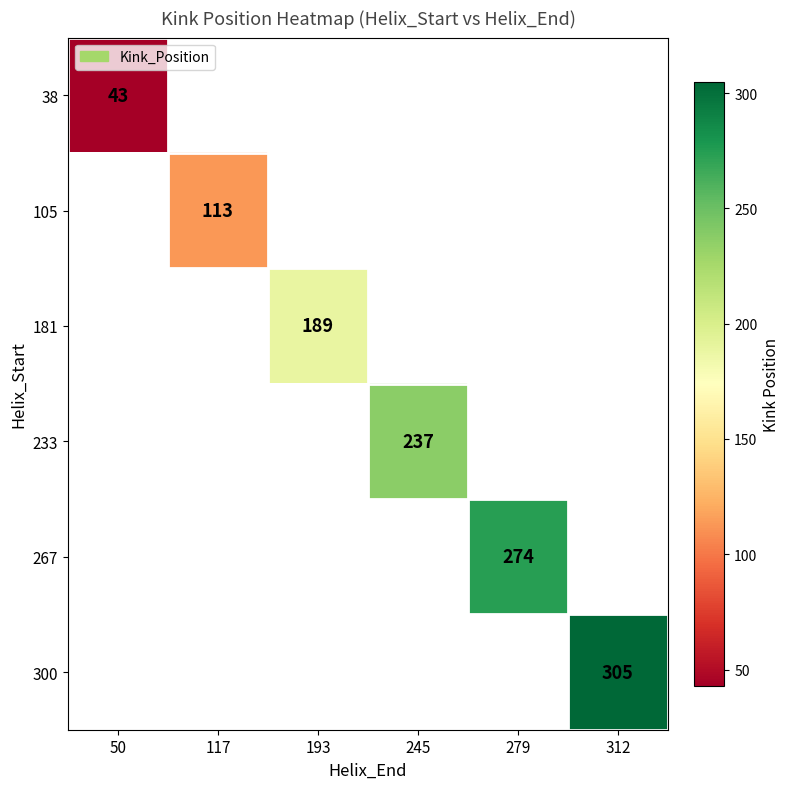

True or false: 181 has a value of 76 at 193.

False